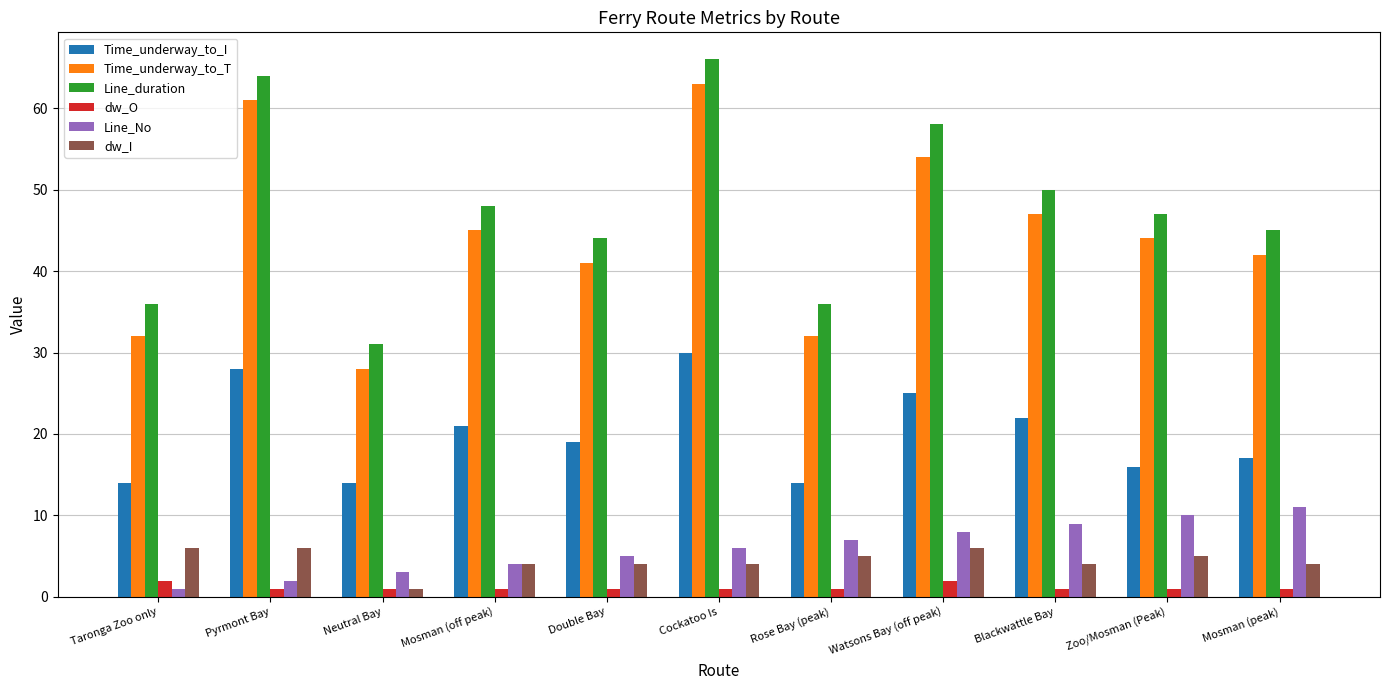

How many Line_No values are between 3 and 9?

7